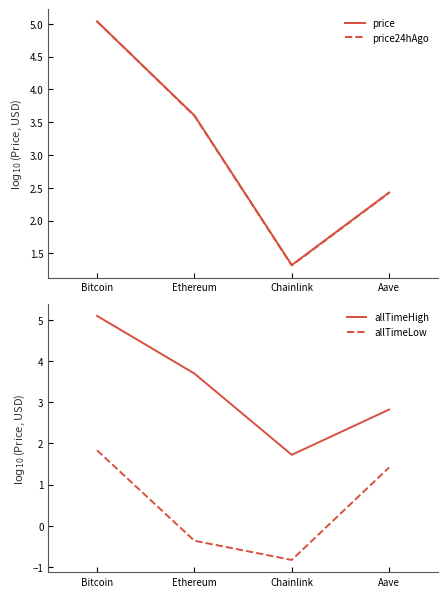

List the series in order of their peak value, highest first.

allTimeHigh, price, price24hAgo, allTimeLow